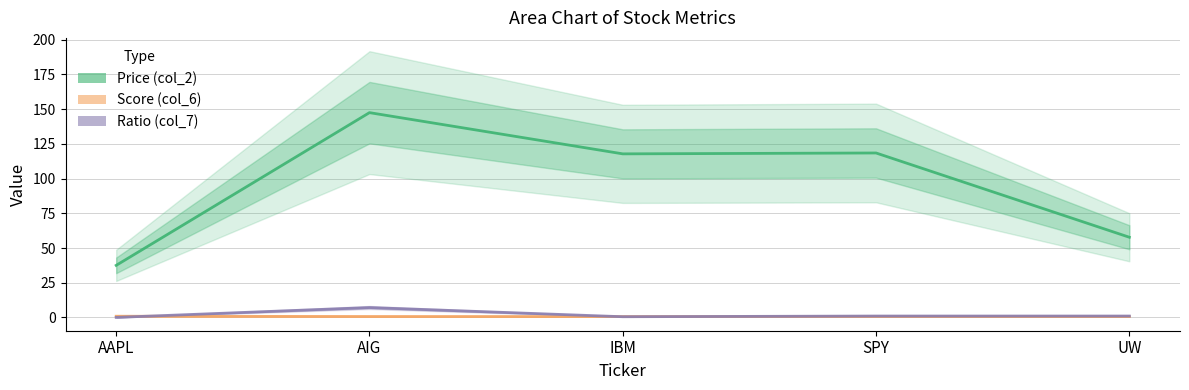

Rank the series by their maximum value, from lowest to highest.

Score (col_6), Ratio (col_7), Price (col_2)